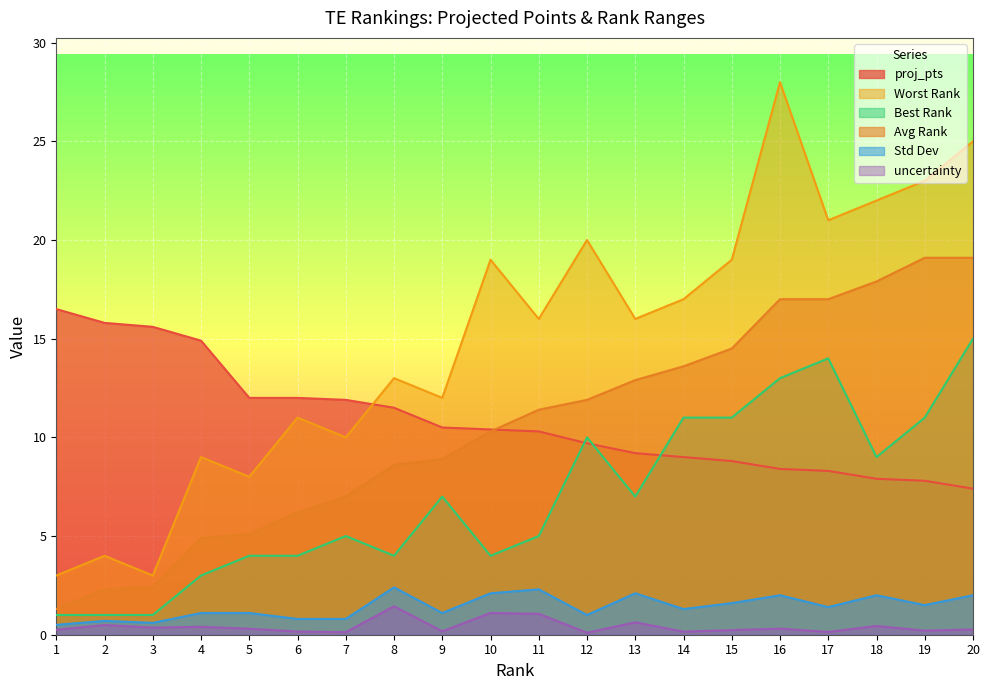

At which category does Best Rank reach its first local peak?

7